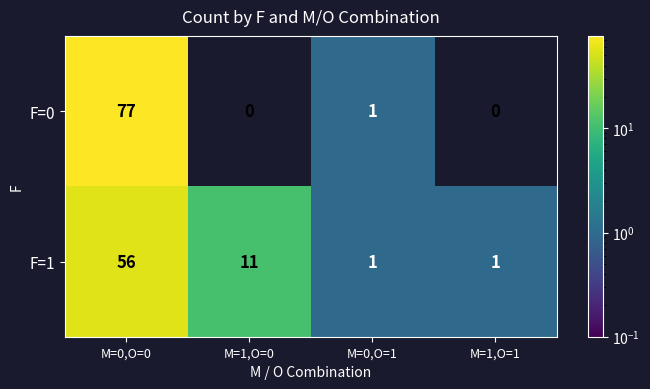

What is the greatest value displayed?

77